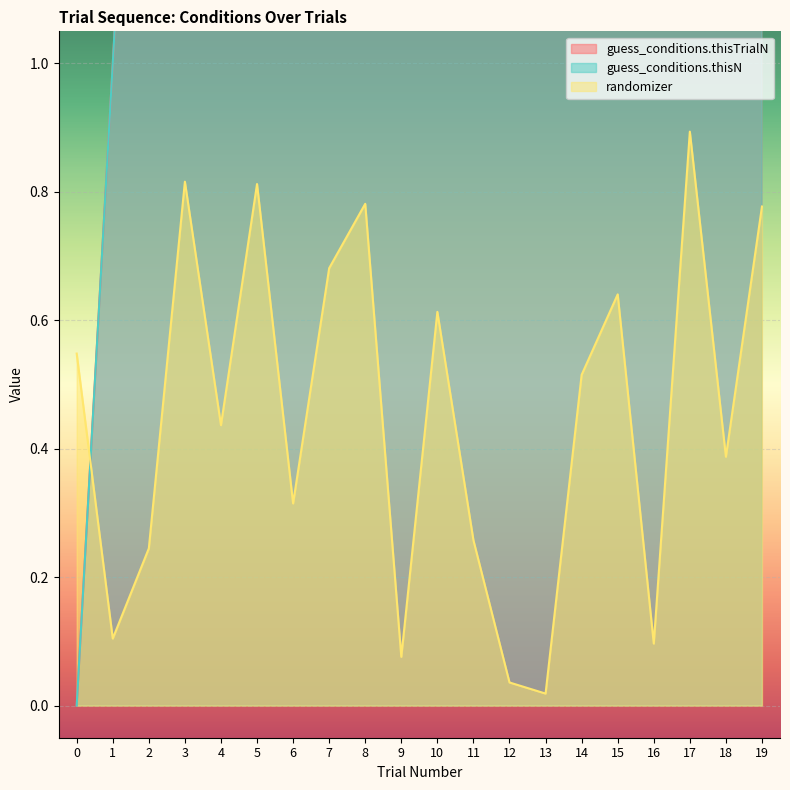

How many intersections are there between randomizer and guess_conditions.thisN?

1